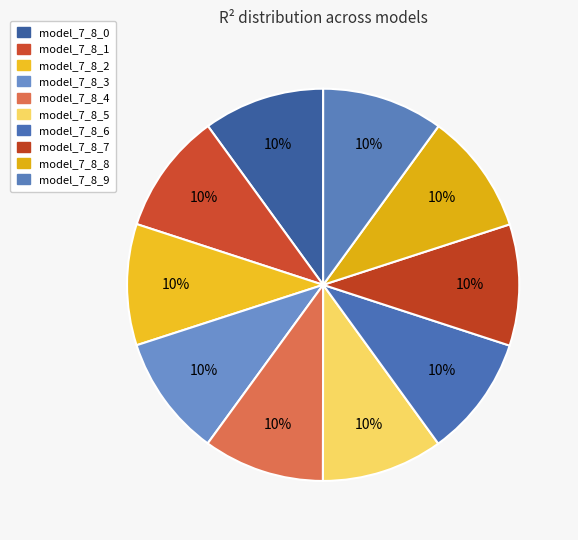

Is it true that model_7_8_6 is 10% of the pie?

True